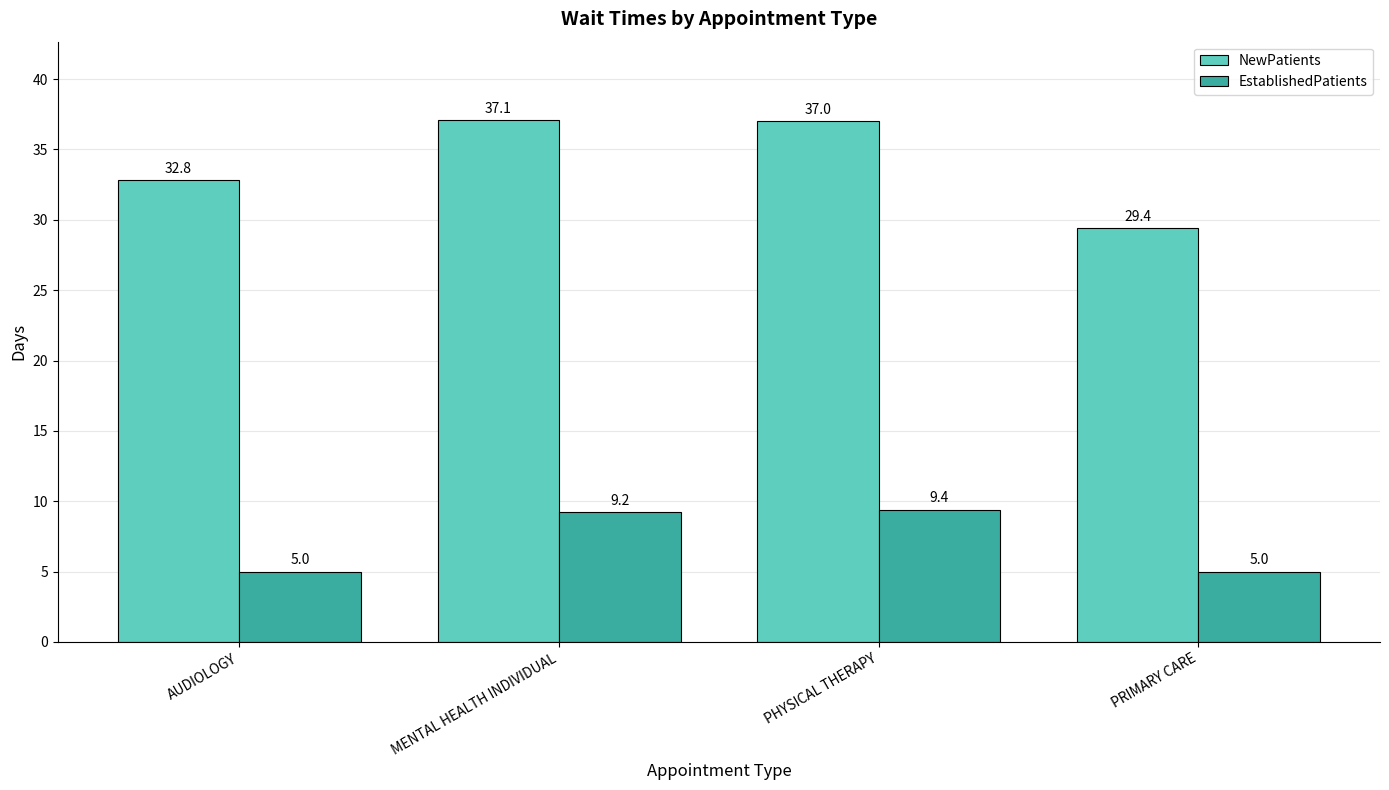

What are all the series names shown in the legend?

NewPatients, EstablishedPatients